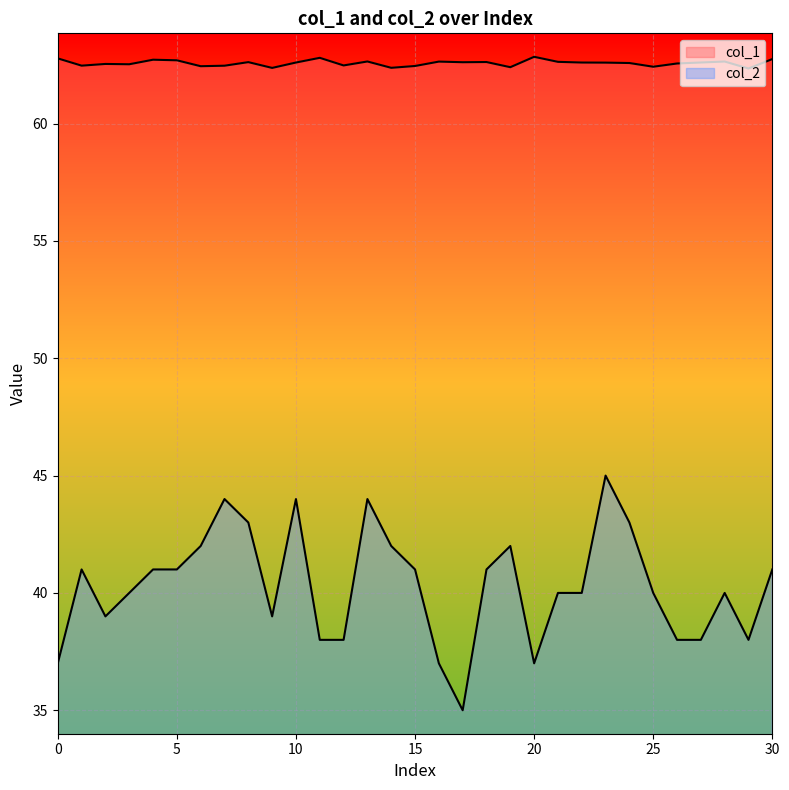

What is the difference between the maximum and minimum values in the col_1 series?

0.5